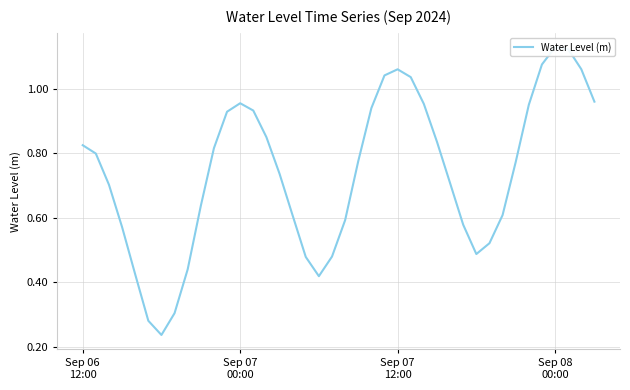

Reading left to right, list all the values displayed in this chart.

0.8	0.8	0.7	0.6	0.4	0.3	0.2	0.3	0.4	0.6	0.8	0.9	1.0	0.9	0.8	0.7	0.6	0.5	0.4	0.5	0.6	0.8	0.9	1.0	1.1	1.0	1.0	0.8	0.7	0.6	0.5	0.5	0.6	0.8	1.0	1.1	1.1	1.1	1.1	1.0